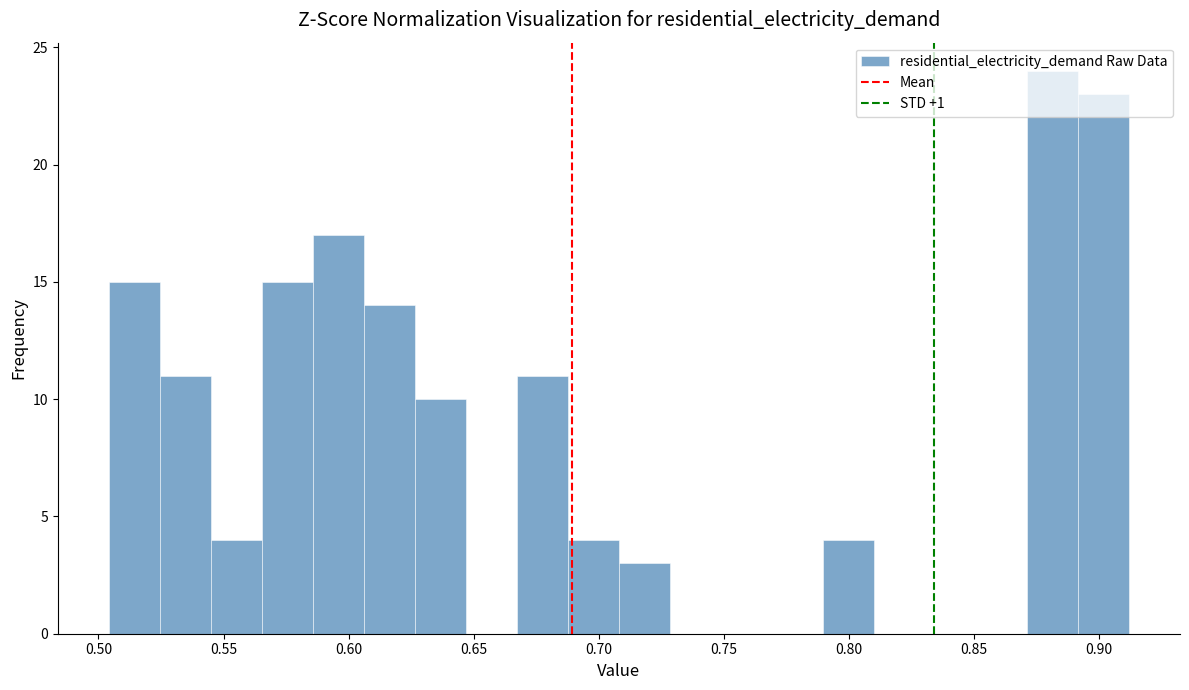

Which range on the x-axis has the tallest bar?

0.870 to 0.890